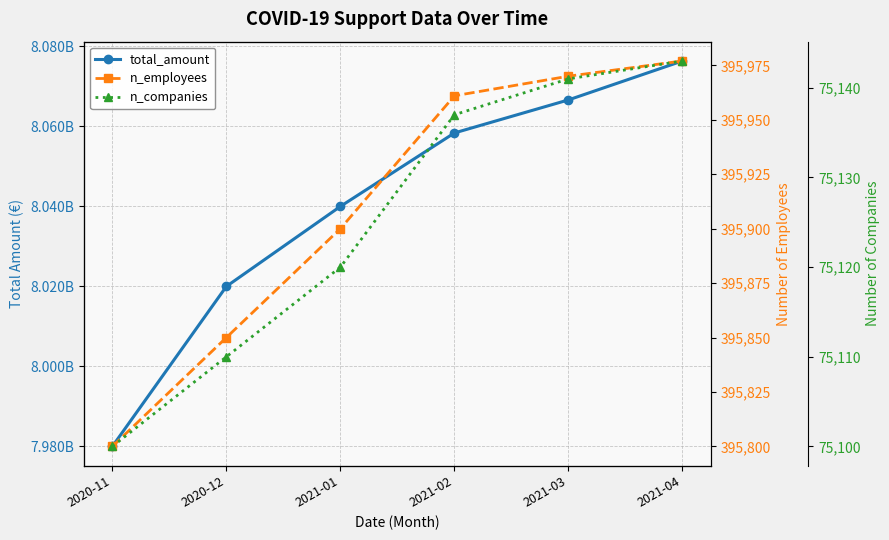

What is the approximate value of n_employees at 2021-02, to the nearest 50?

395950